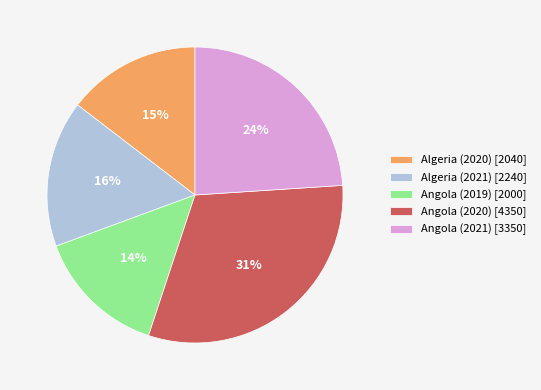

How many slices are in this pie chart?

5